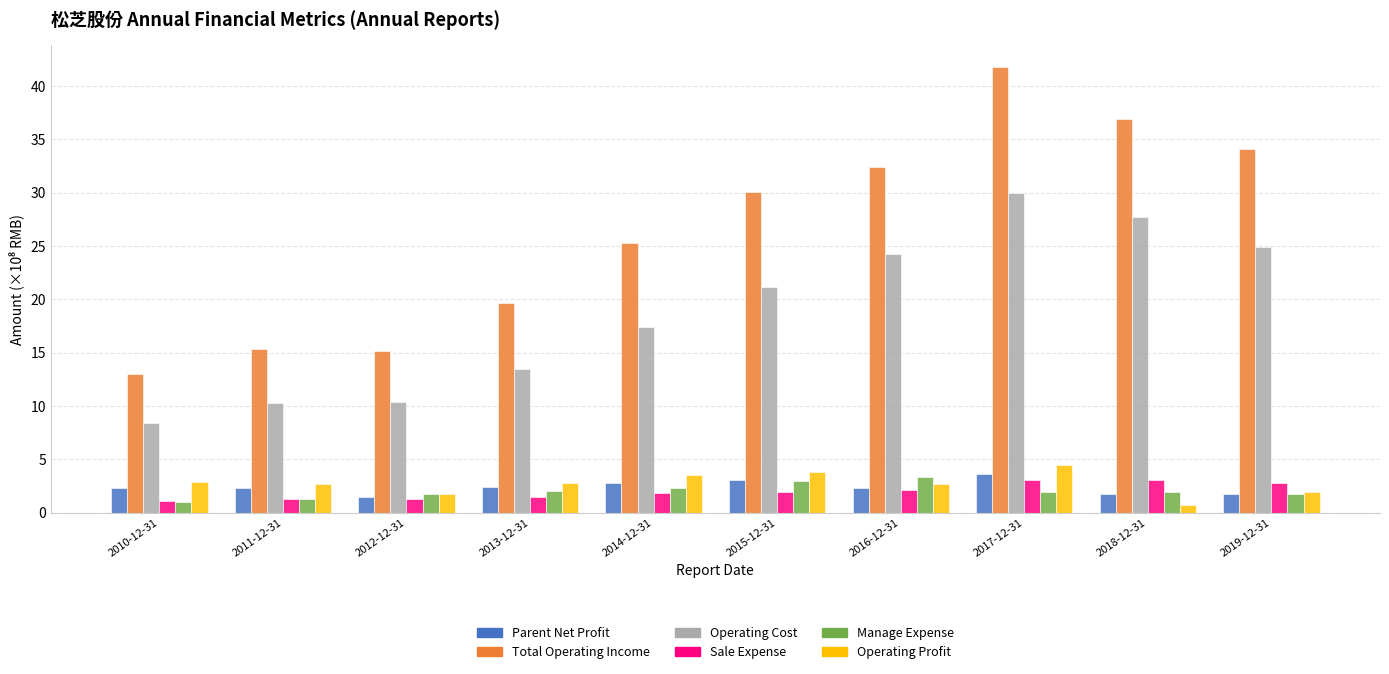

What position from the left is 2018-12-31?

9